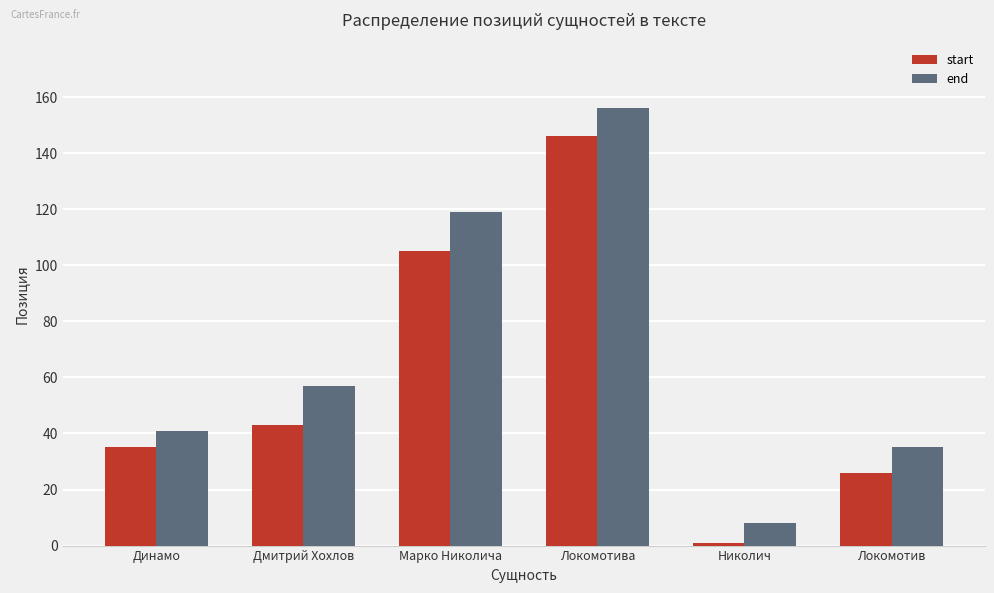

Reading left to right, what are all the values shown in this chart?

start: 35	43	105	146	1	26
end: 41	57	119	156	8	35